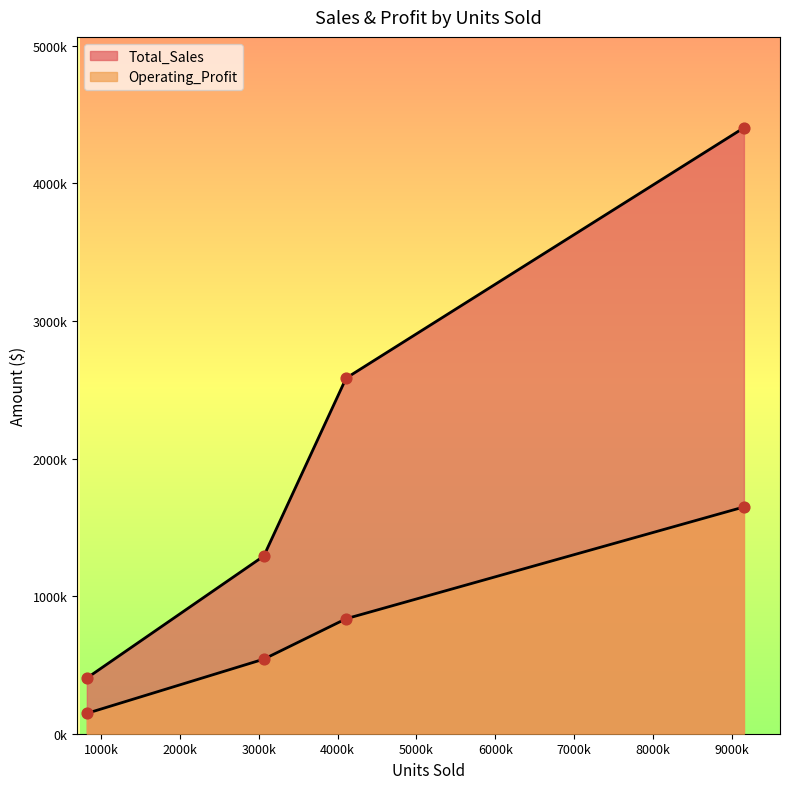

Which series reaches the minimum Y coordinate?

Operating_Profit